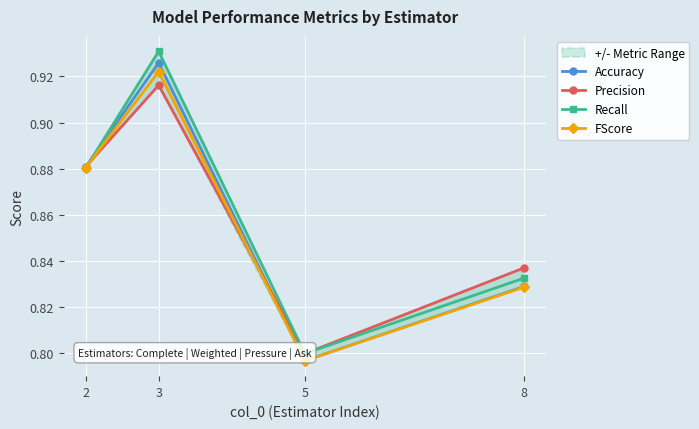

Count the Recall values in the range 0 to 1.

4